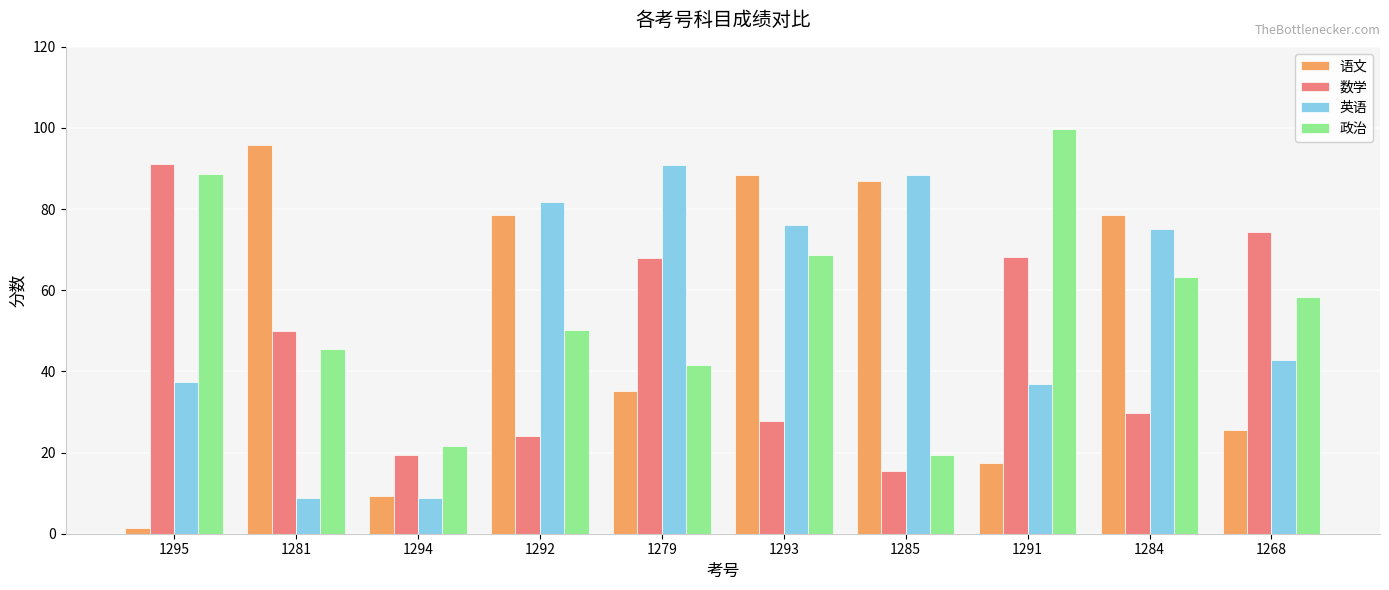

What is the difference between the highest and lowest values at 1279?

55.5